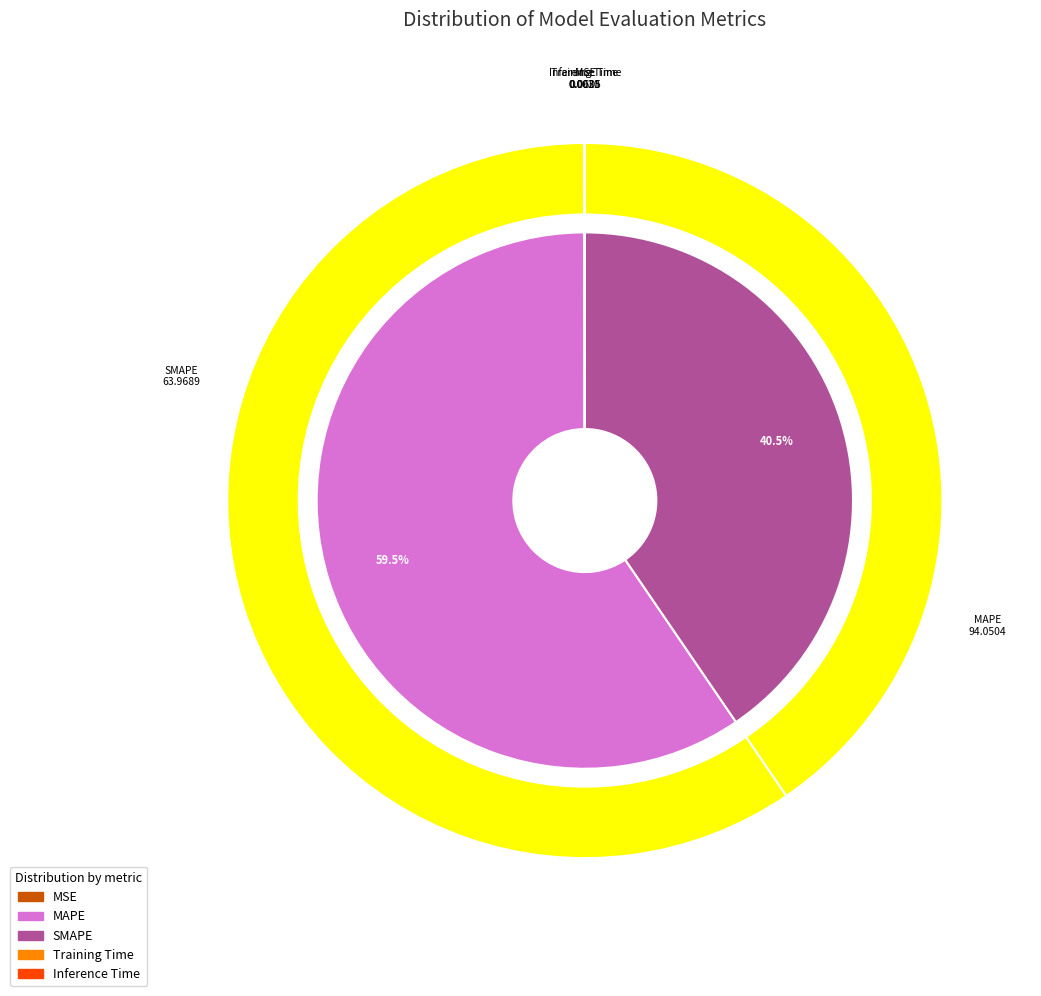

Is there a majority slice in this chart?

Yes